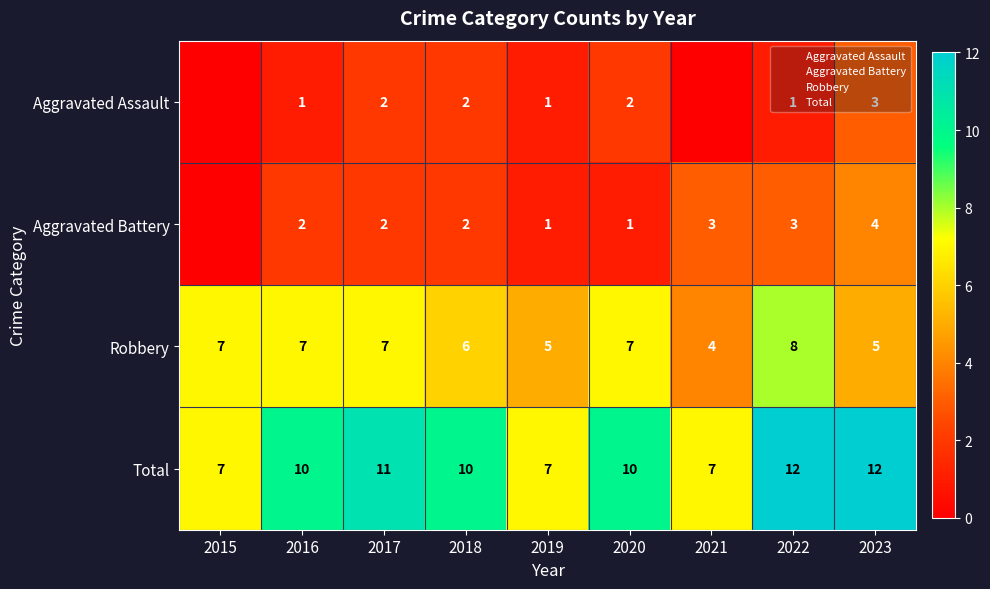

How many categories are shown in the chart?

9